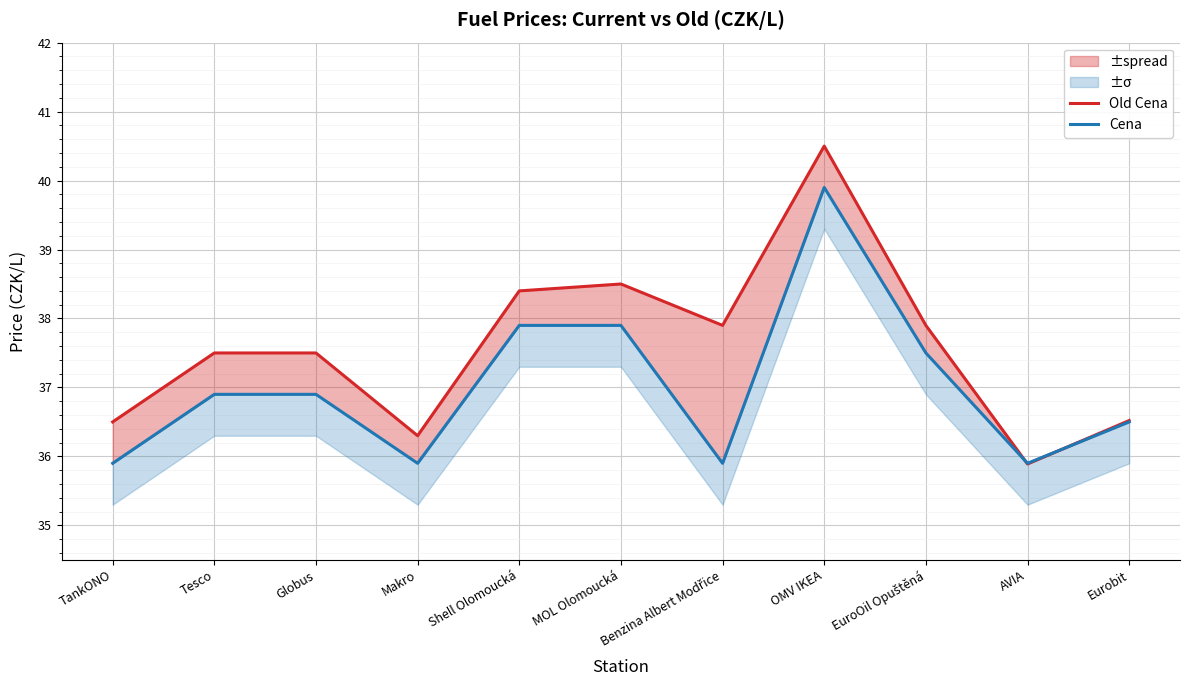

What is the label of the 8th point from the left?

OMV IKEA